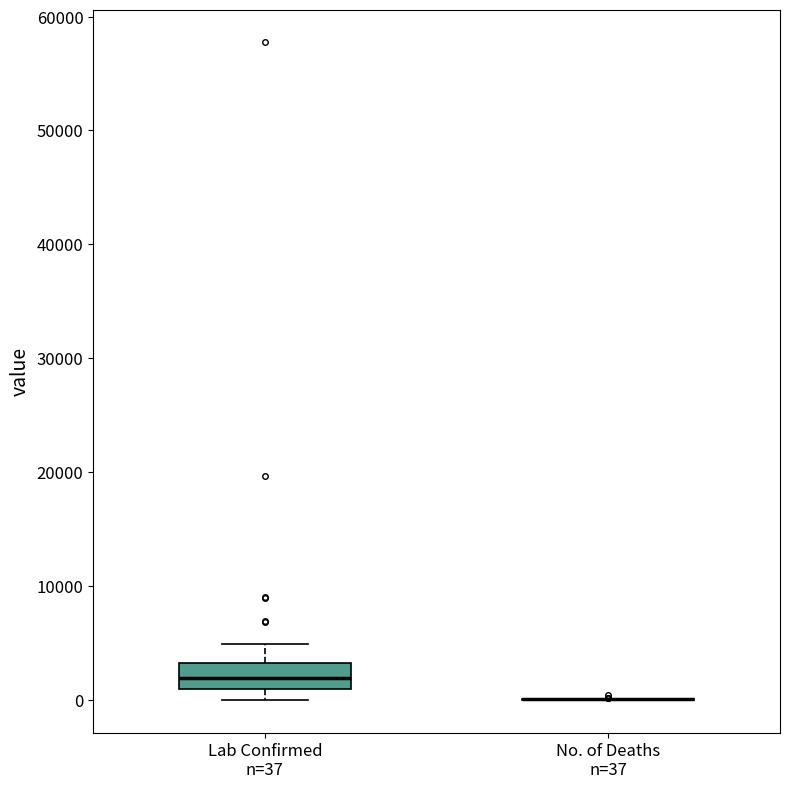

Where does the median line of the box for Lab Confirmed n=37 sit on the y-axis? The values are not printed on the chart, so give them approximately, as read against the axis.

2000